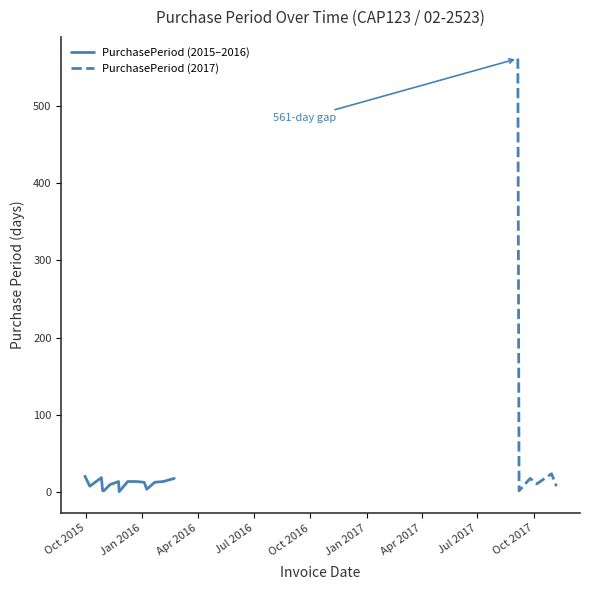

True or false: the data has more than 2 interior local peaks.

True